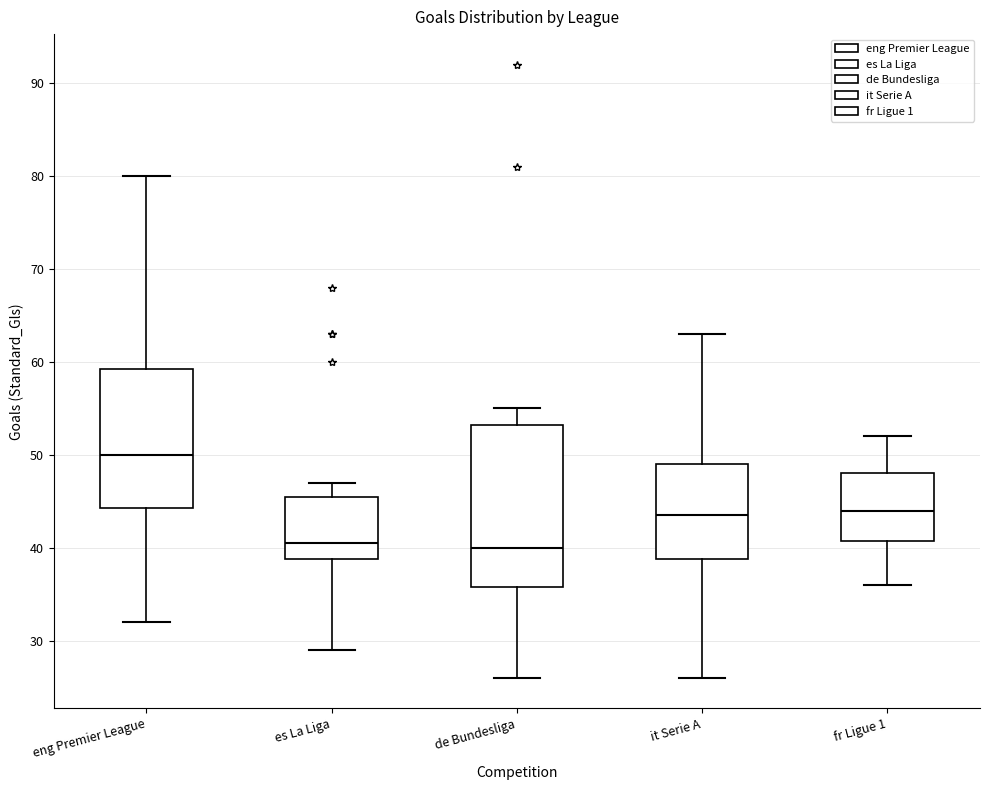

Comparing the boxes themselves (not the whiskers), which one is the tallest?

de Bundesliga